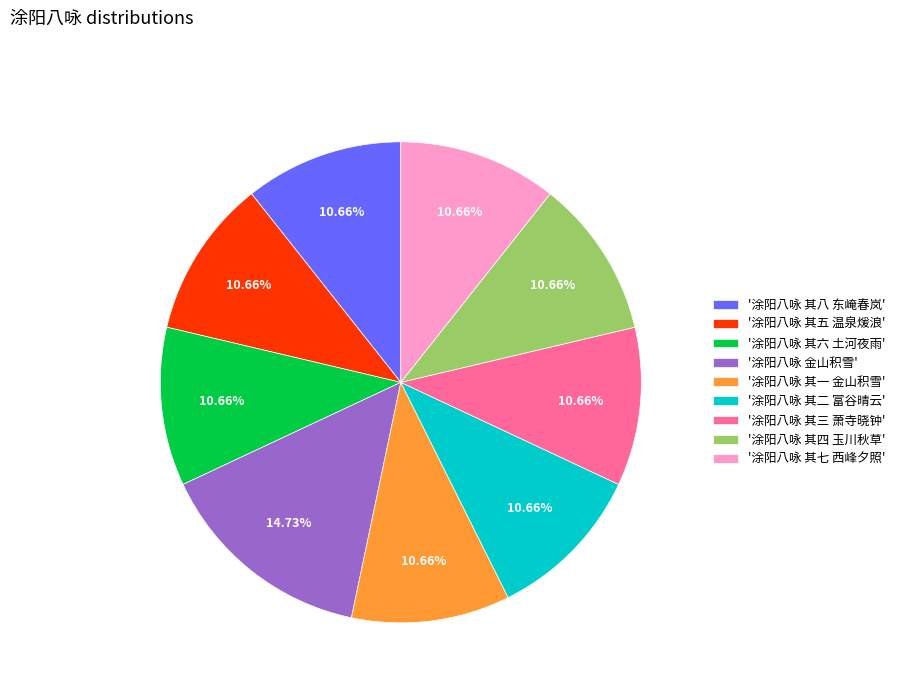

What is the ratio of the value at '涂阳八咏 其六 土河夜雨' to the value at '涂阳八咏 其八 东崦春岚'?

1.0